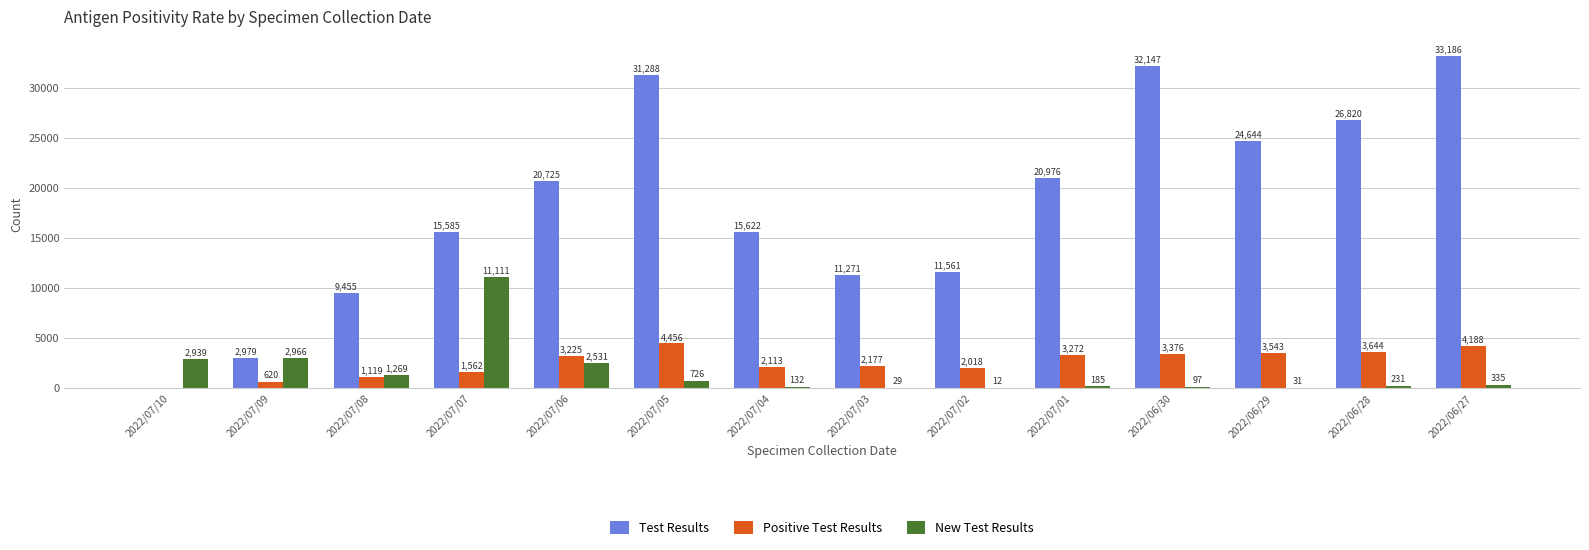

How many data points does each series have?

14